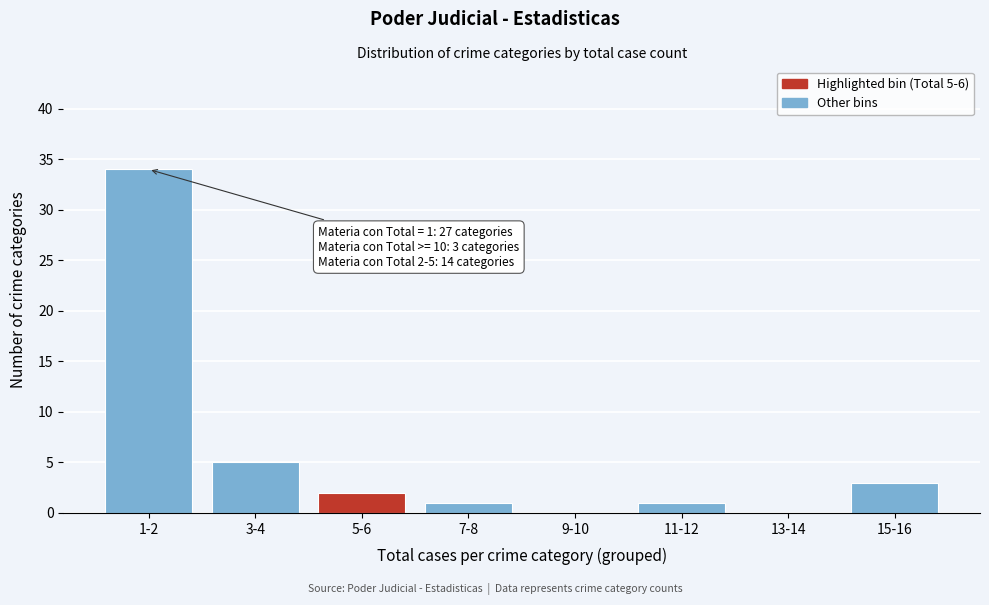

What is the change in value from 11-12 to 15-16?

+2